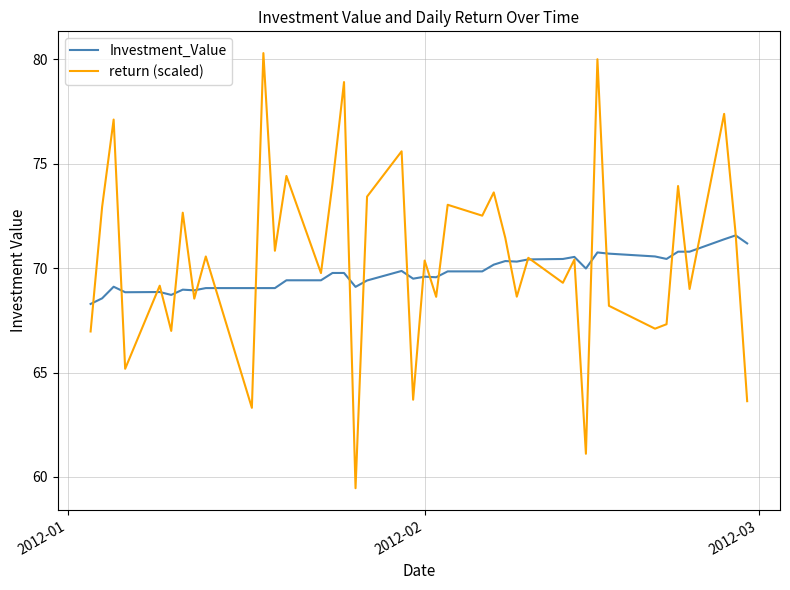

What is the average value of the Investment_Value series?

69.8